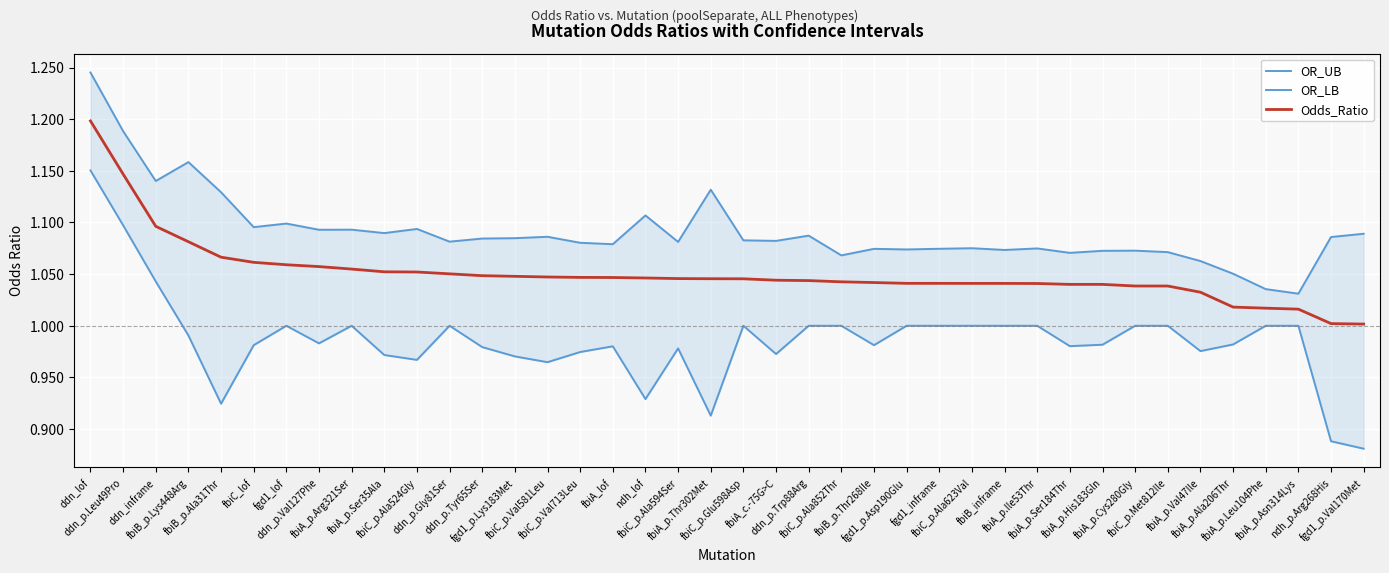

Which label corresponds to the largest value in the chart?

ddn_lof